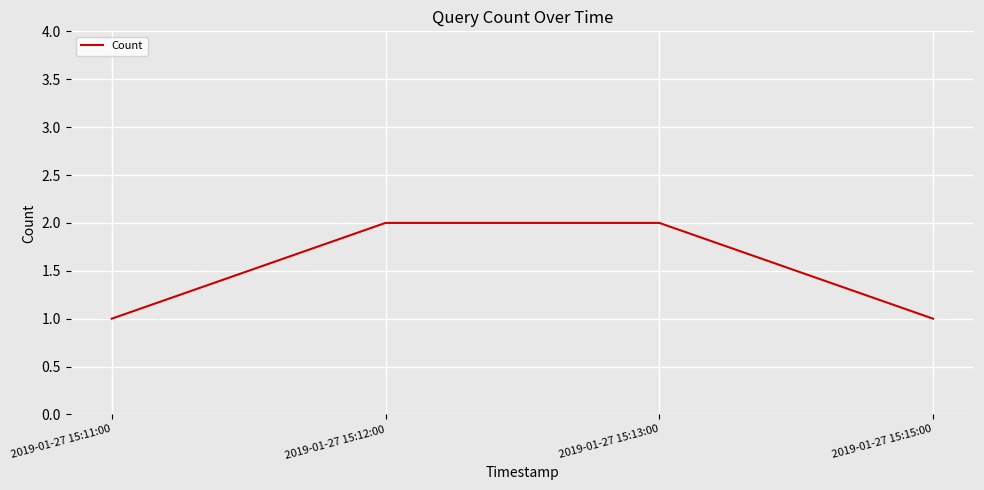

Reading left to right, what are all the values shown in this chart?

1	2	2	1